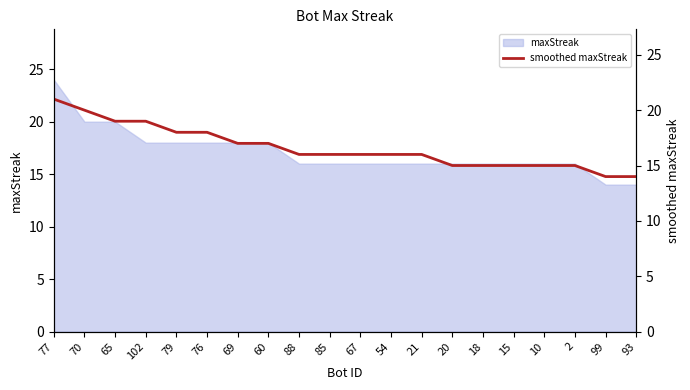

Rank the categories by value from lowest to highest.

99, 93, 20, 18, 15, 10, 2, 88, 85, 67, 54, 21, 69, 60, 79, 76, 65, 102, 70, 77